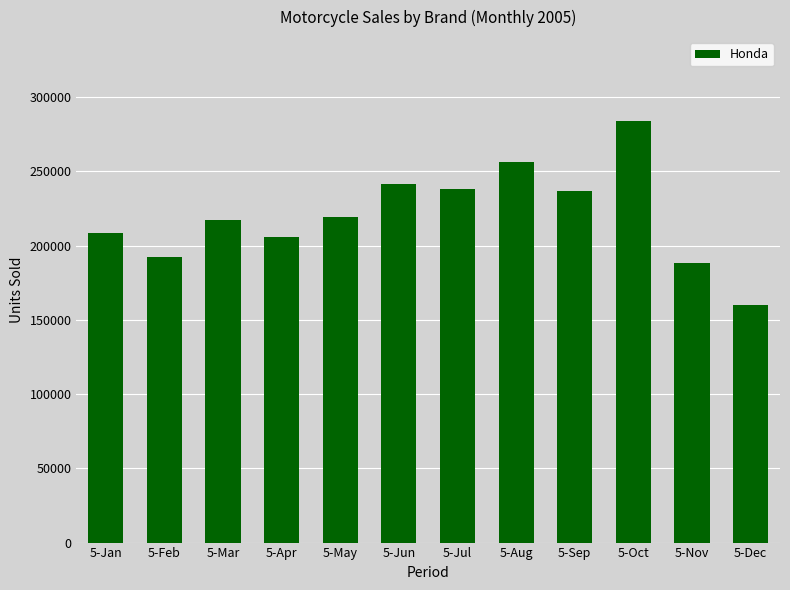

Which label corresponds to the smallest value in the chart?

5-Dec